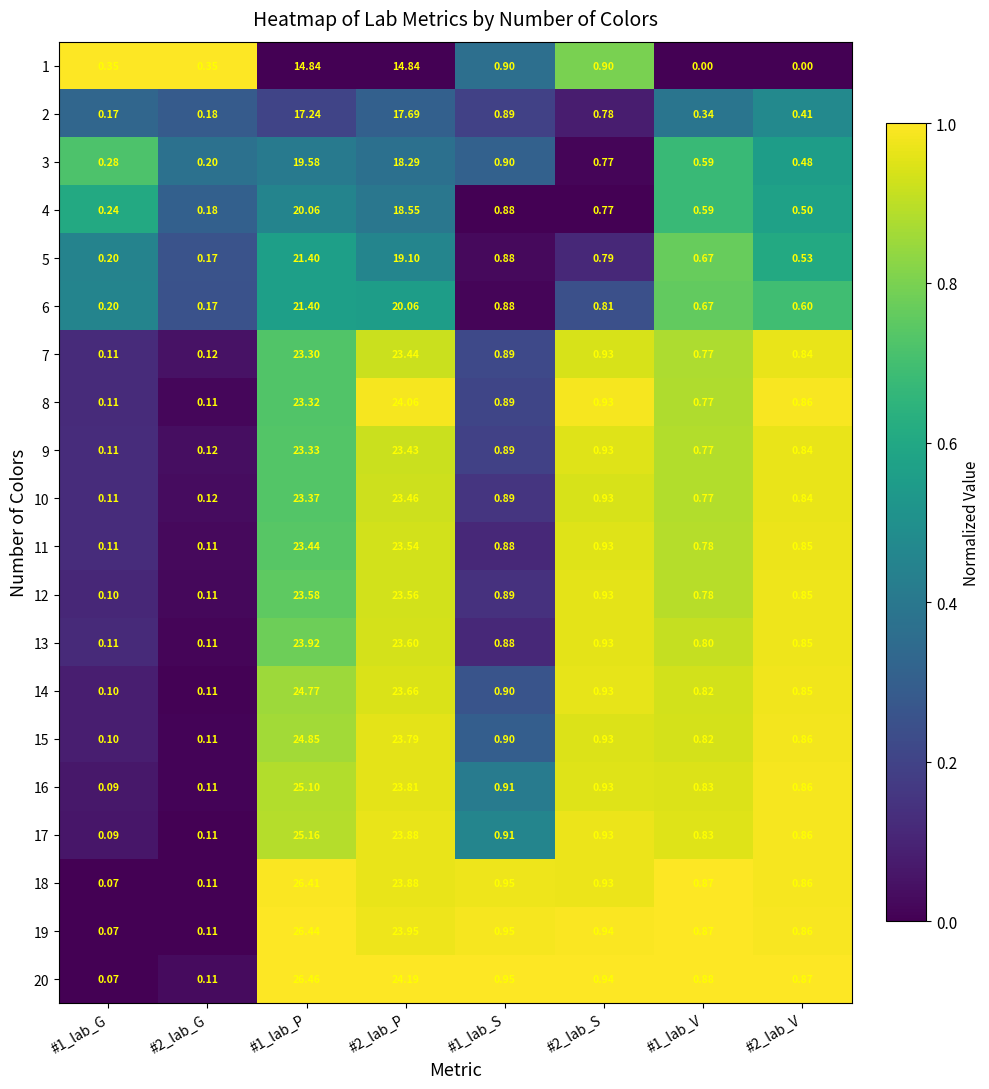

Is the value of 13 at #1_lab_P greater than the value of 14 at #1_lab_P?

No